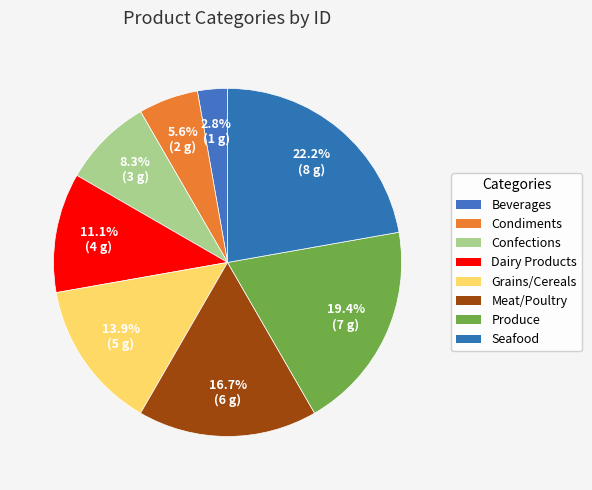

True or false: Seafood accounts for 32% of the total.

False